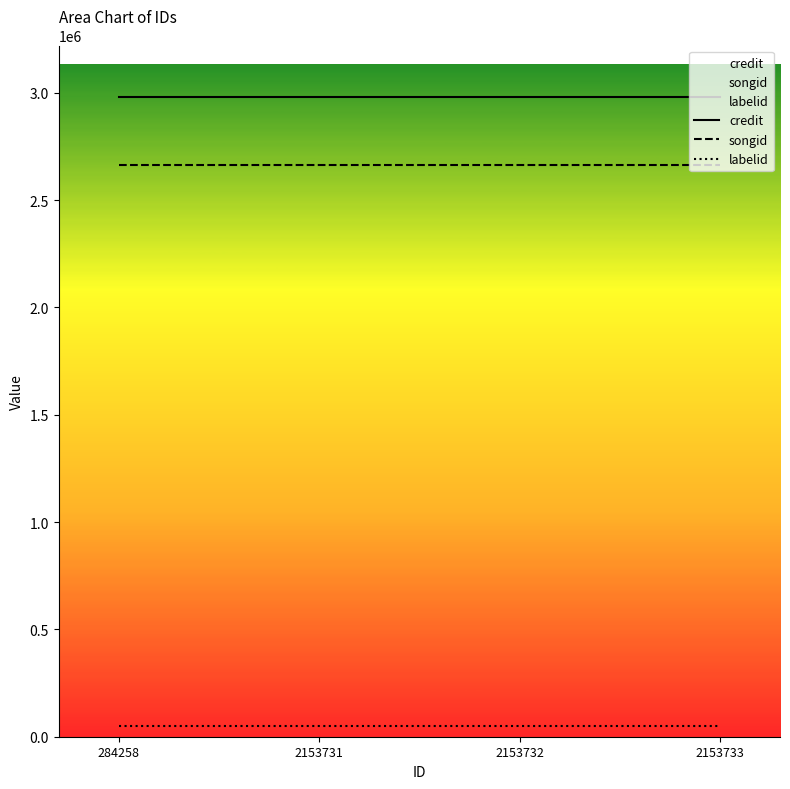

True or false: labelid and songid cross at least once.

False